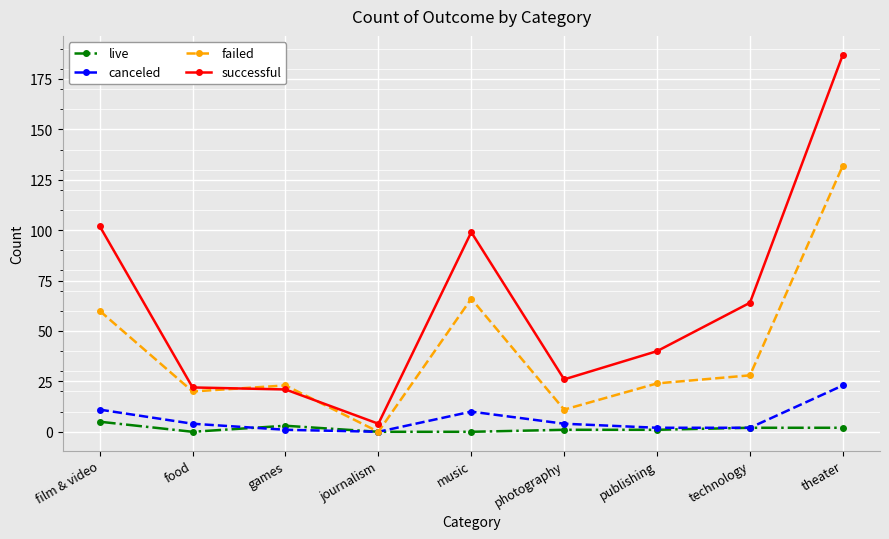

What is the total value across all series at film & video?

178